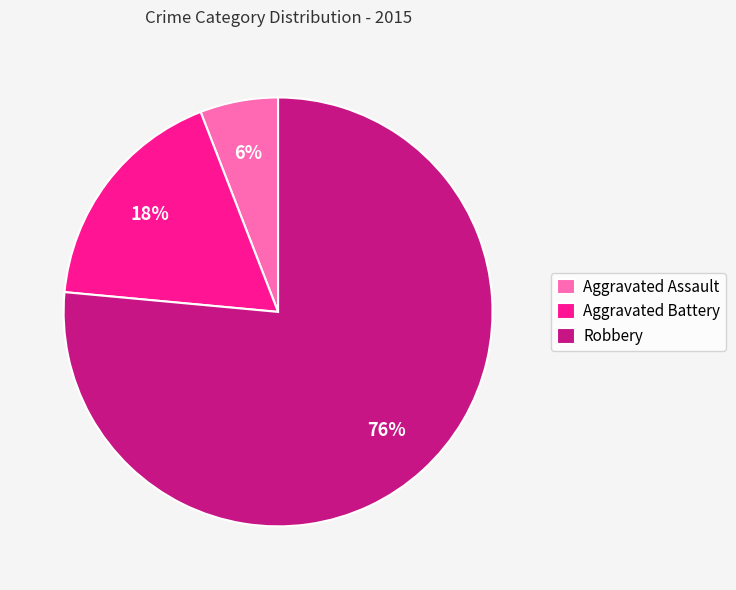

Do Aggravated Battery and Robbery together represent more than half of the pie?

Yes